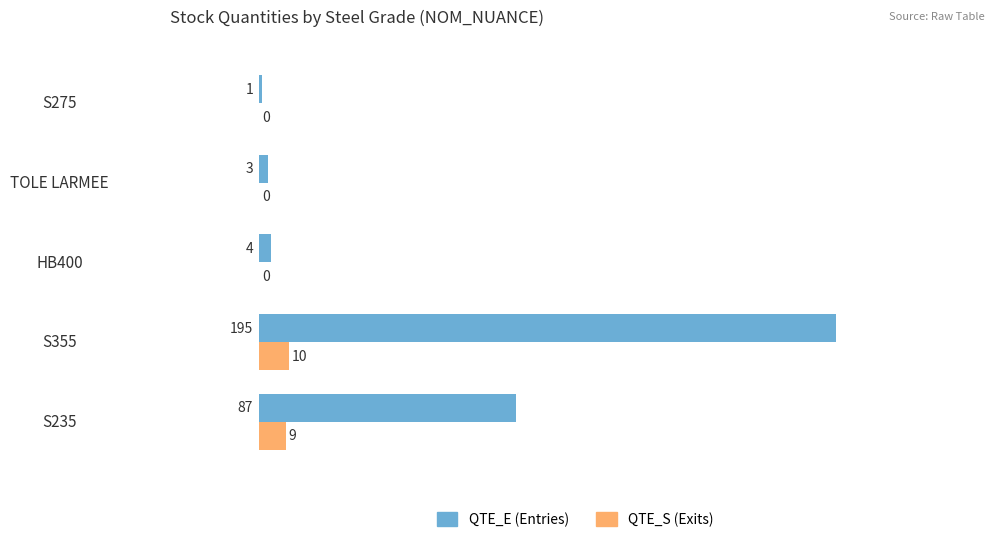

Is it true that QTE_S (Exits) equals 10 at S355?

True